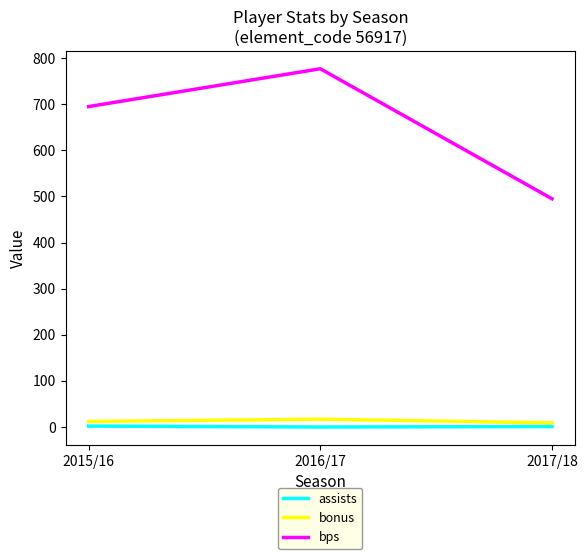

The bps series shows 495 at 2017/18. True or false?

True